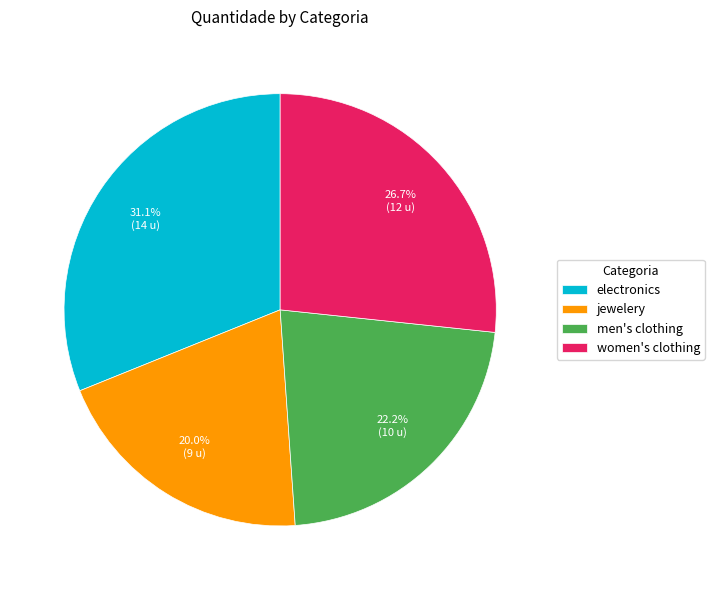

What is the ratio of the value at women's clothing to the value at electronics?

0.9